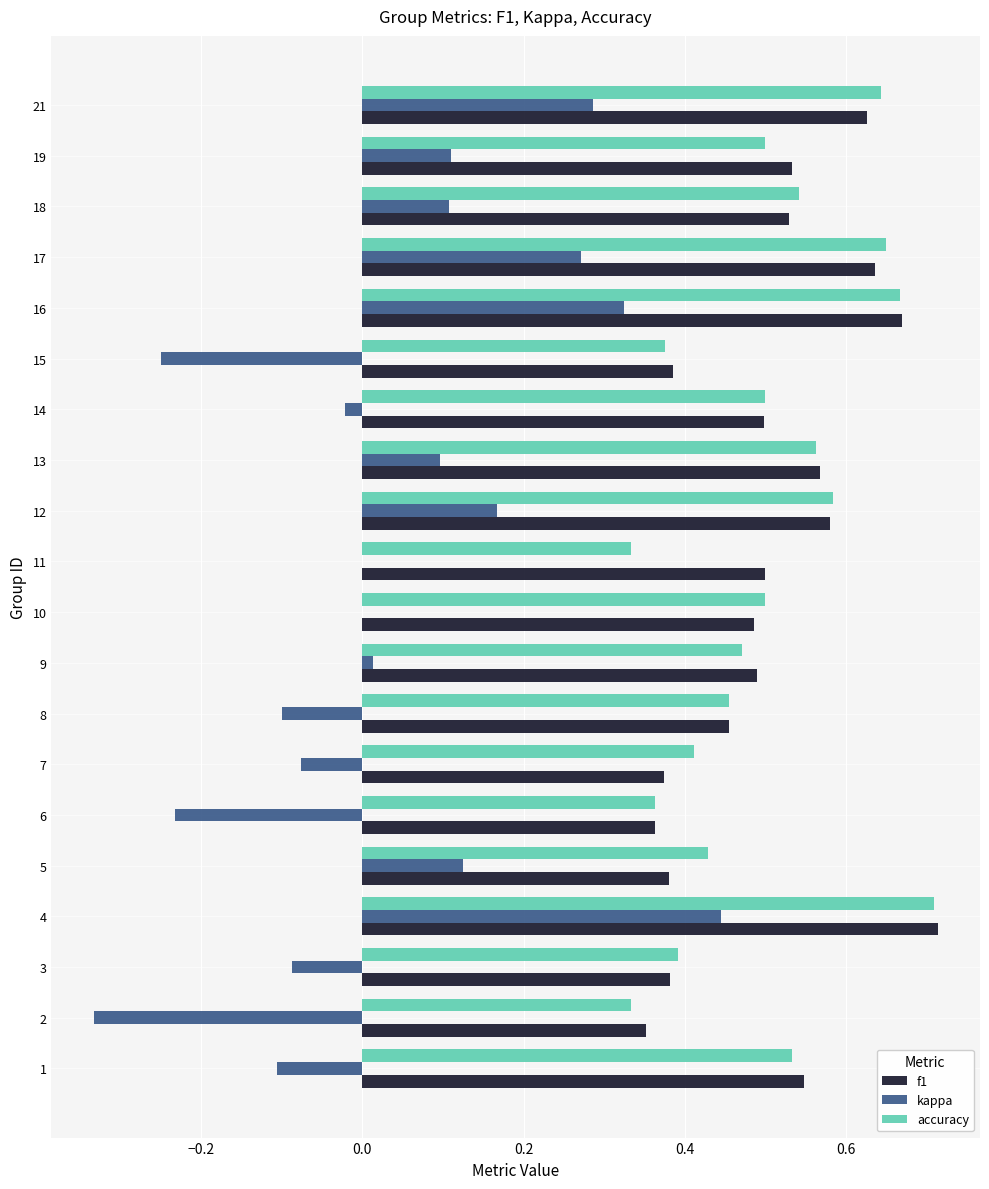

Which series has the widest spread of values?

kappa